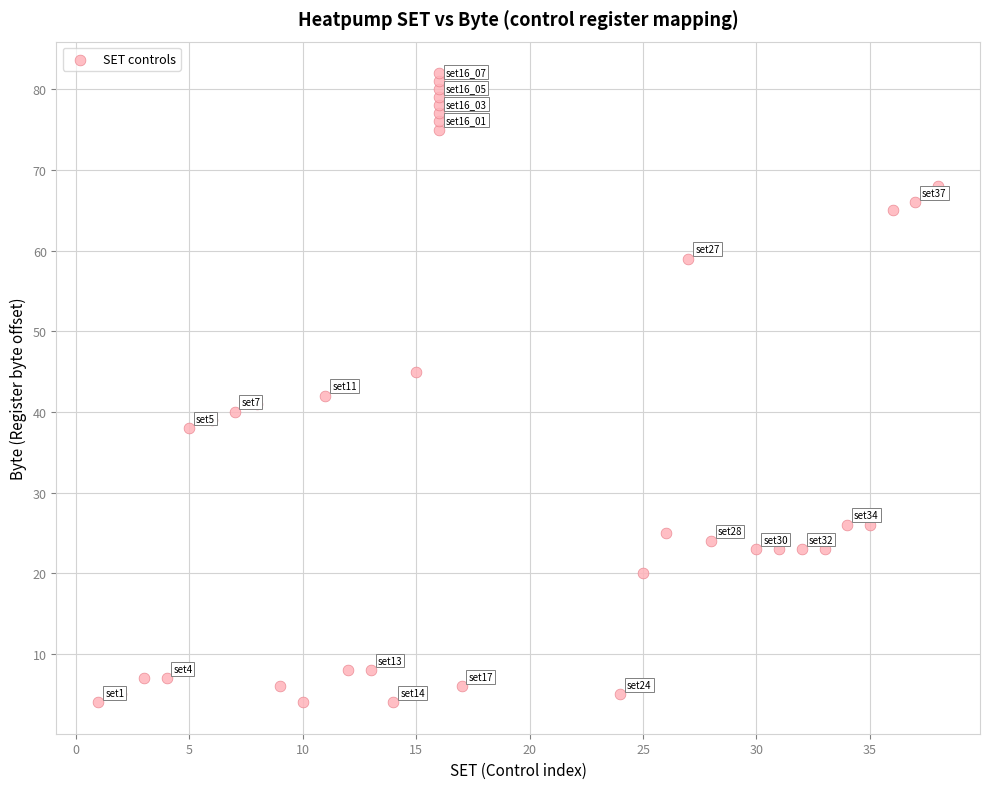

What Y value in the scatter plot is closest to 43?

42